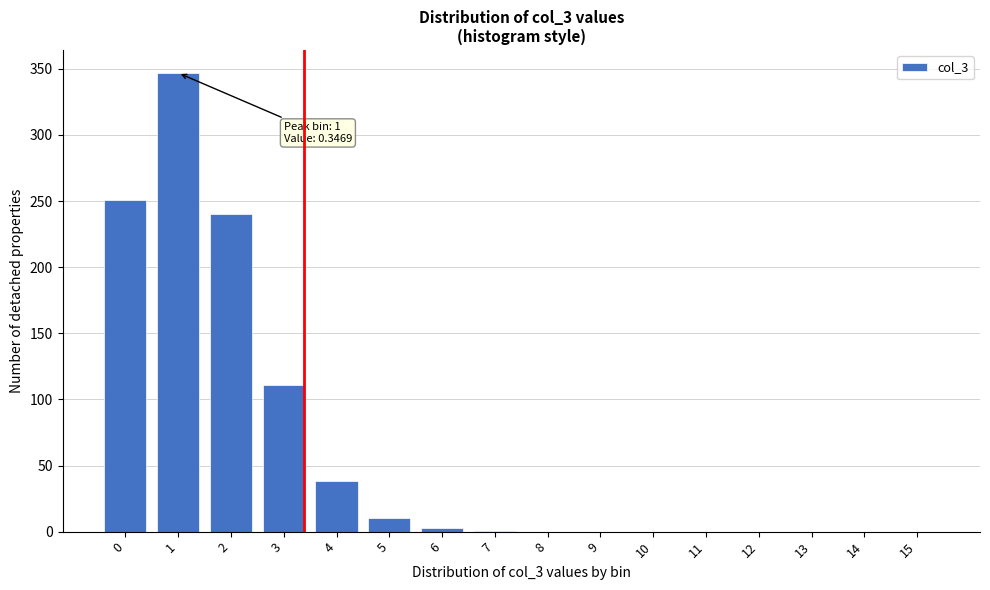

The chart shows a value of 0.0 at 9. True or false?

True